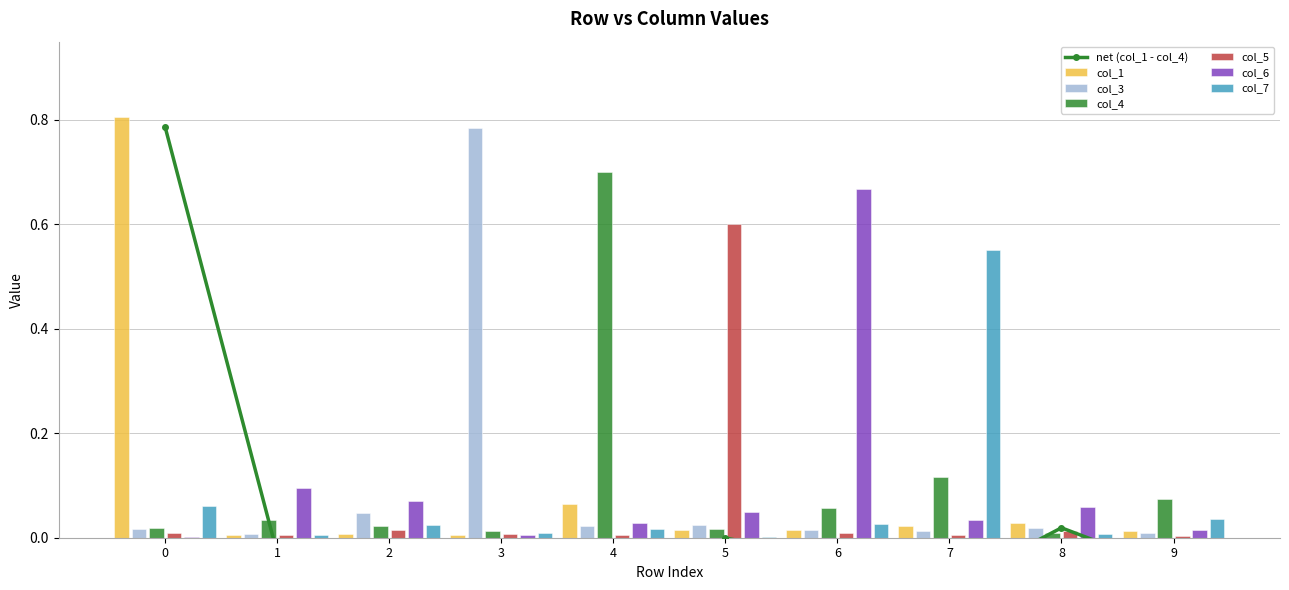

Which series has the largest total across all categories?

col_4